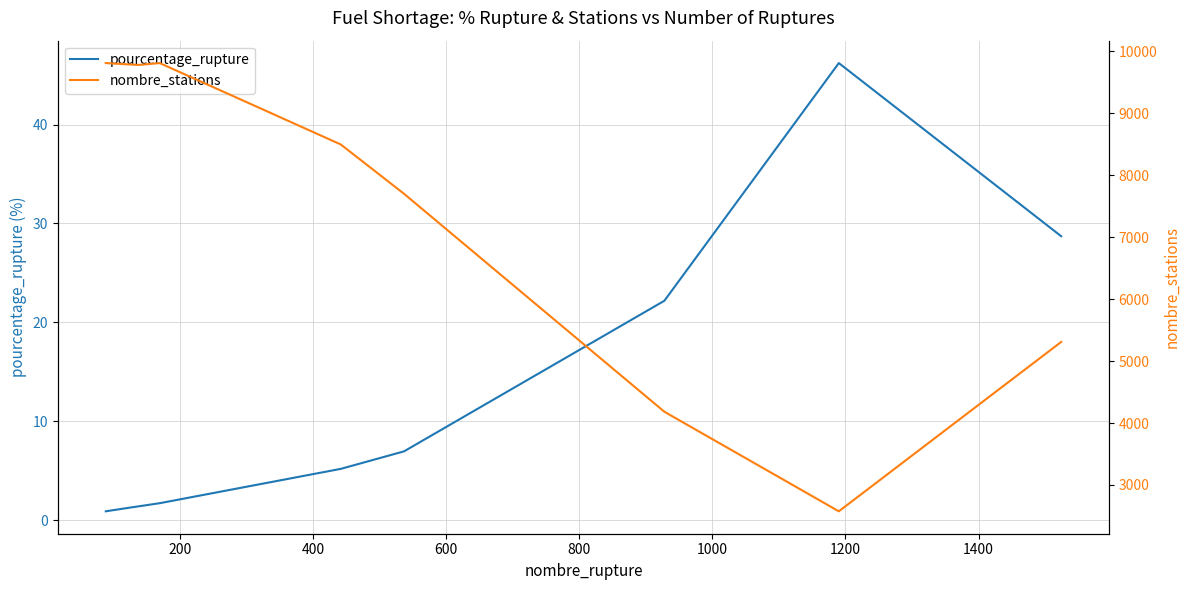

Reading left to right, transcribe all the data shown in this chart.

pourcentage_rupture: 0.9	1.2	1.4	1.7	5.2	7.0	22.2	46.2	28.7
nombre_stations: 9810.0	9790.0	9780.0	9810.0	8496.0	7700.0	4182.0	2575.0	5309.0